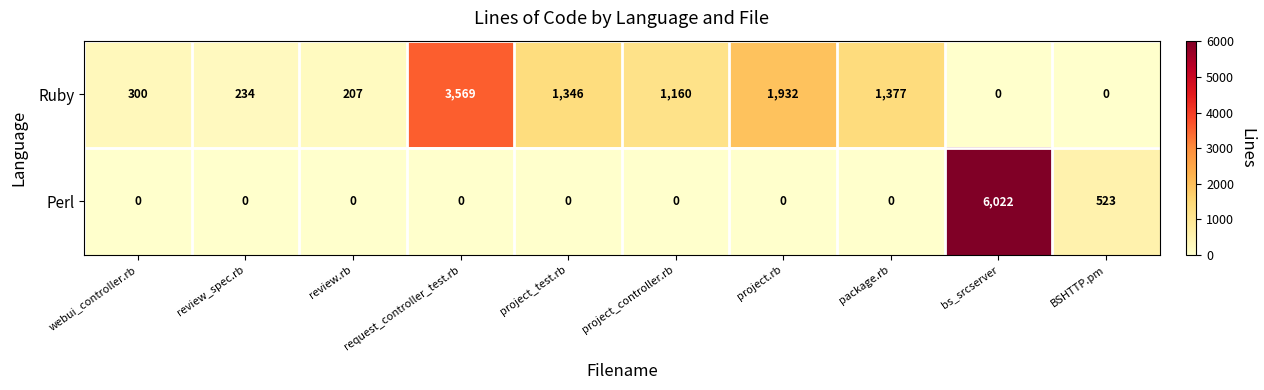

What is the sum of the Perl values at webui_controller.rb and bs_srcserver?

6022